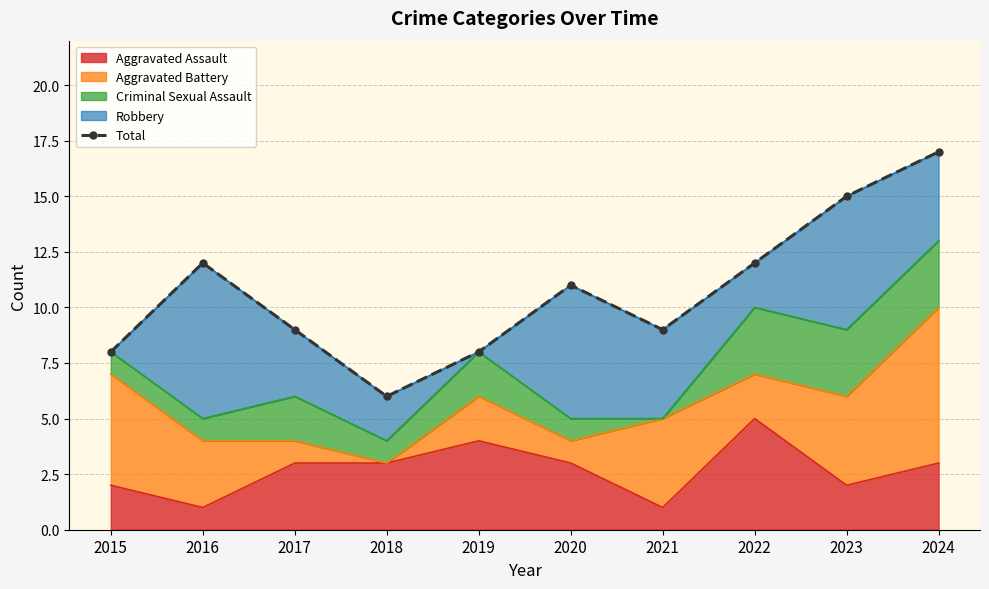

How many points are higher than both their immediate neighbors (excluding endpoints)?

2